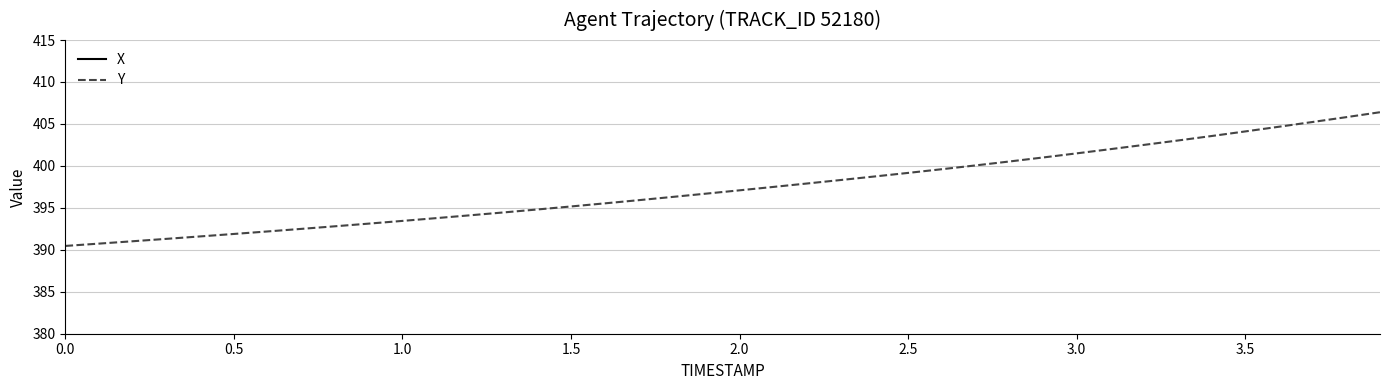

The value of Y at 3.0 is 401.5. True or false?

True